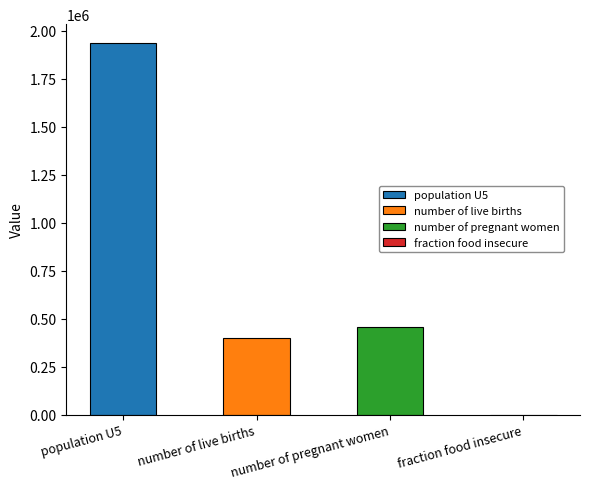

Between number of pregnant women and fraction food insecure, which is larger?

number of pregnant women